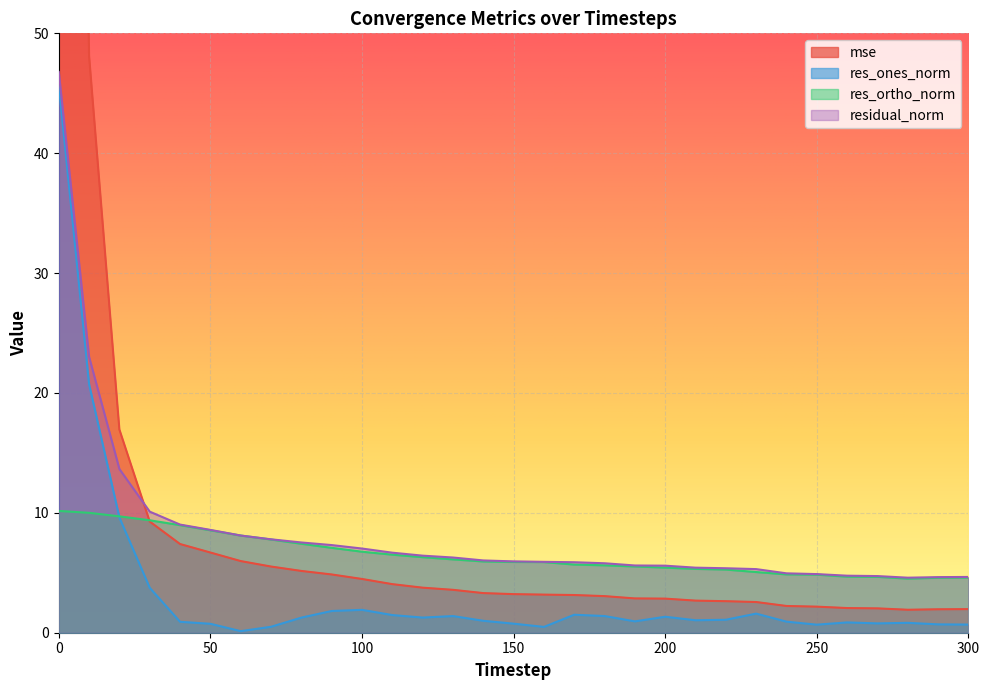

Which series has the largest total across all categories?

mse